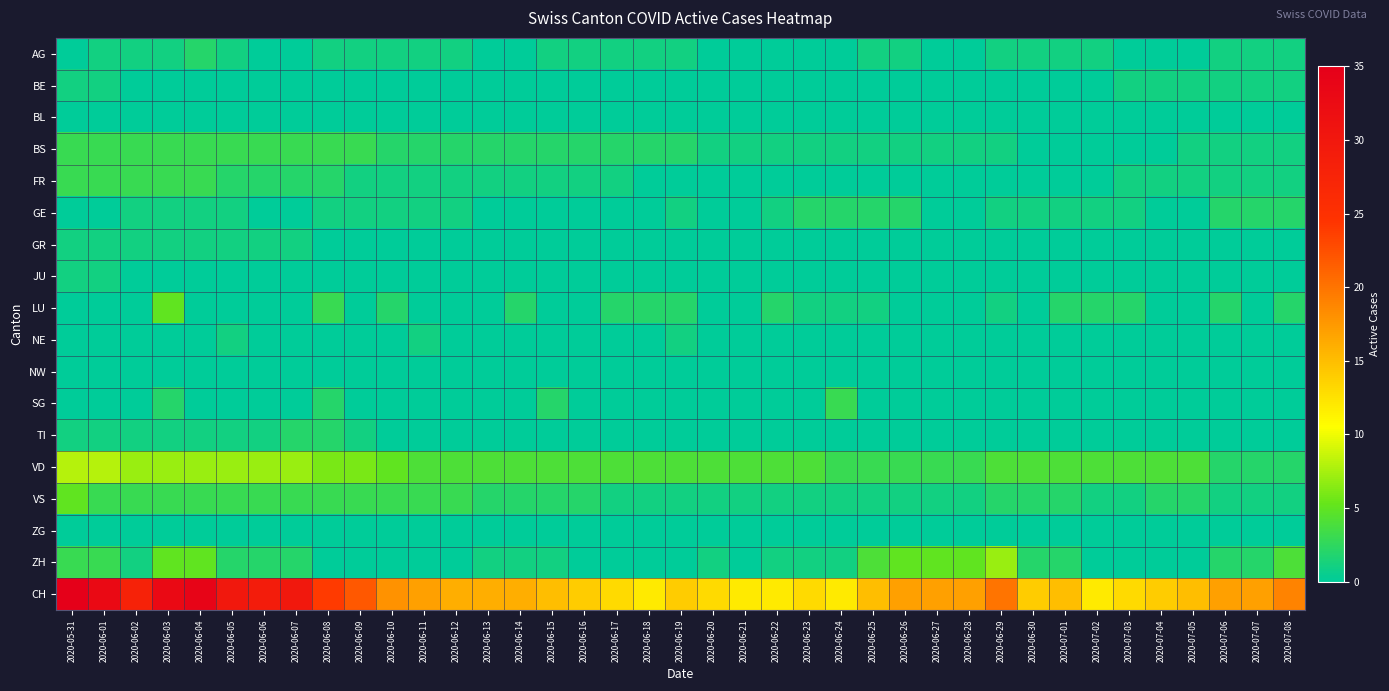

At how many categories does at least one series exceed 23?

9